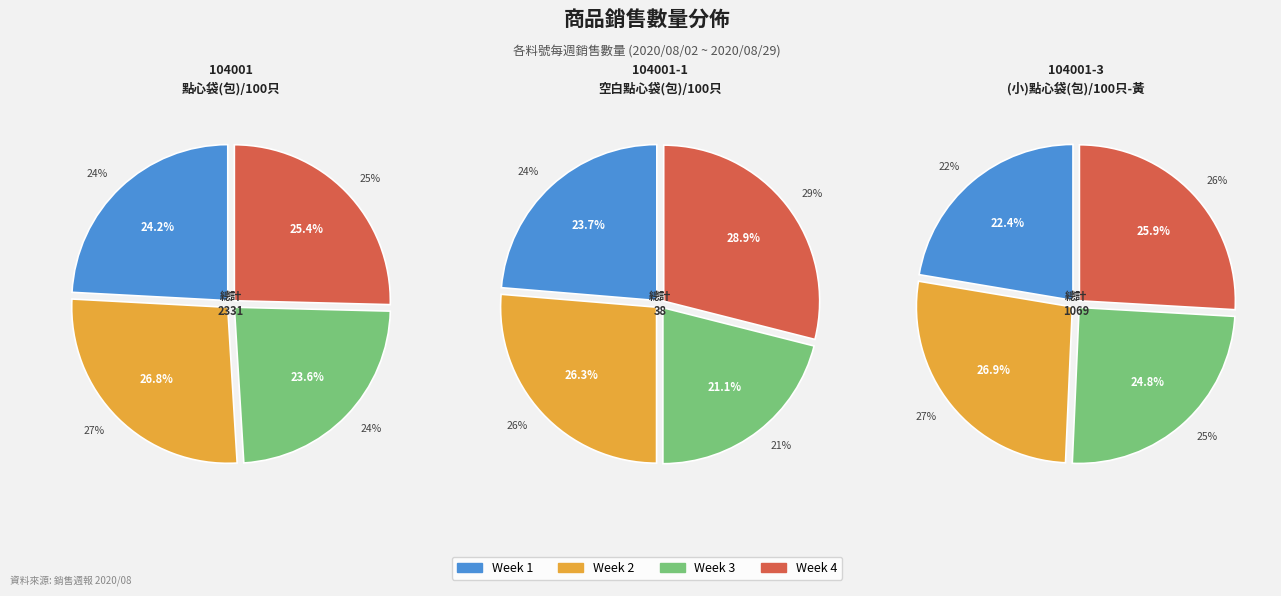

What percentage is the 104001 slice, to the nearest percent?

24%